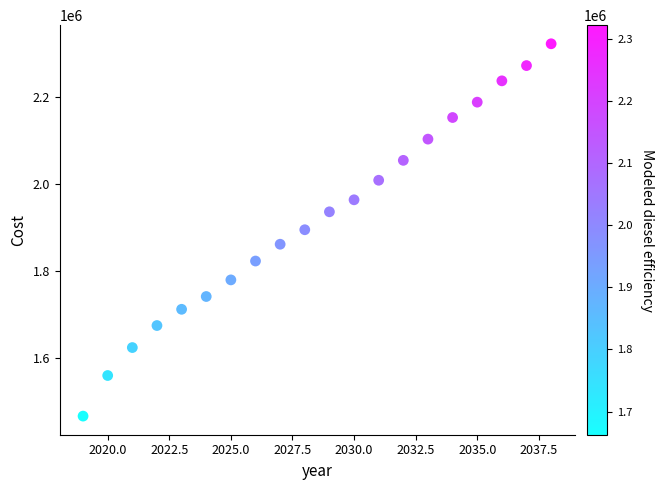

What is the range of X values (max minus min)?

19.0